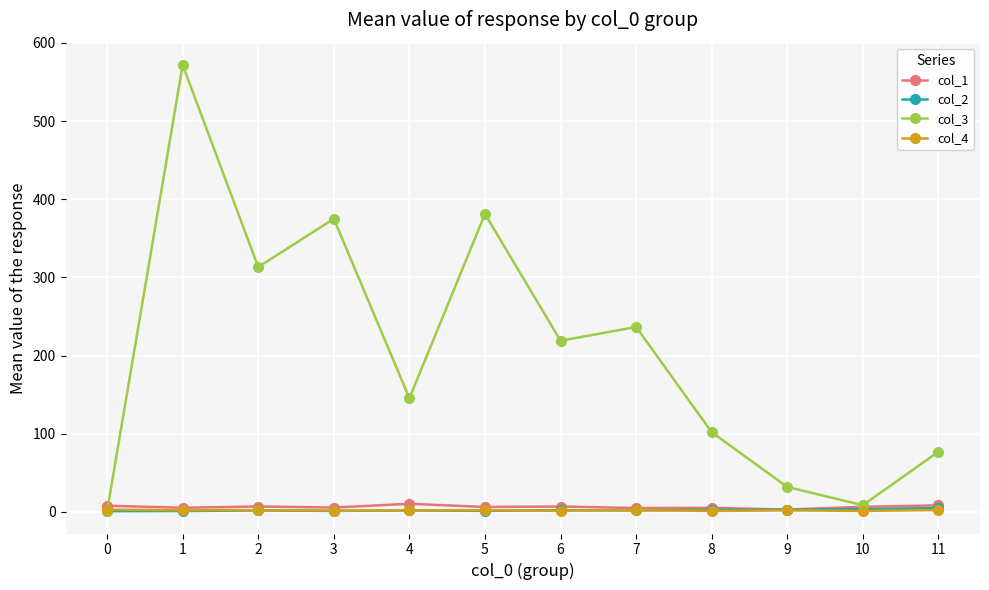

Between which two adjacent categories do col_4 and col_3 first intersect?

0 and 1